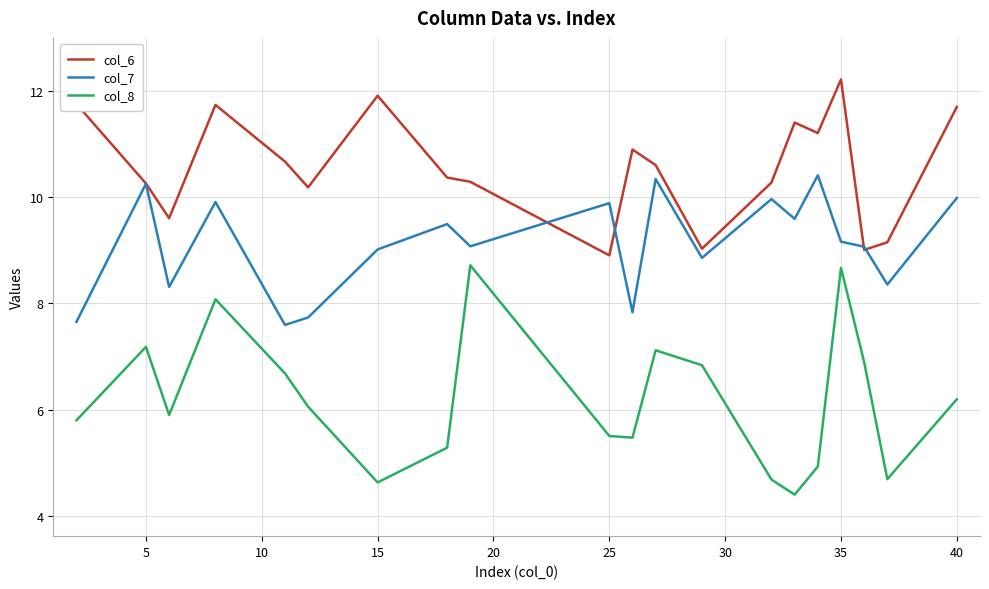

What is the average value of the col_6 series?

10.6